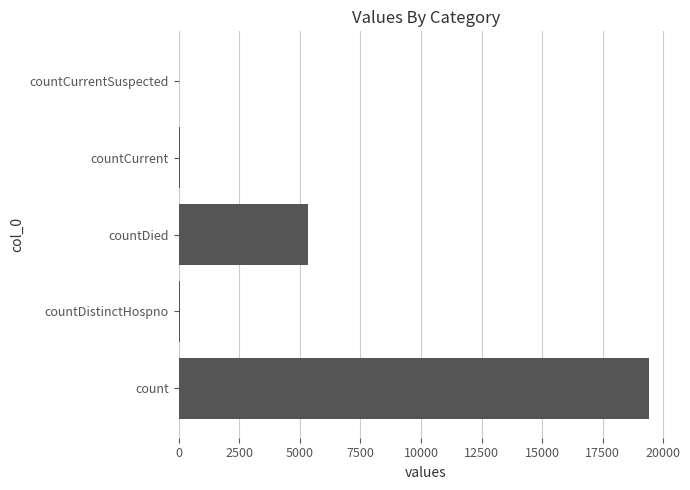

What is the sum of all values?

24875